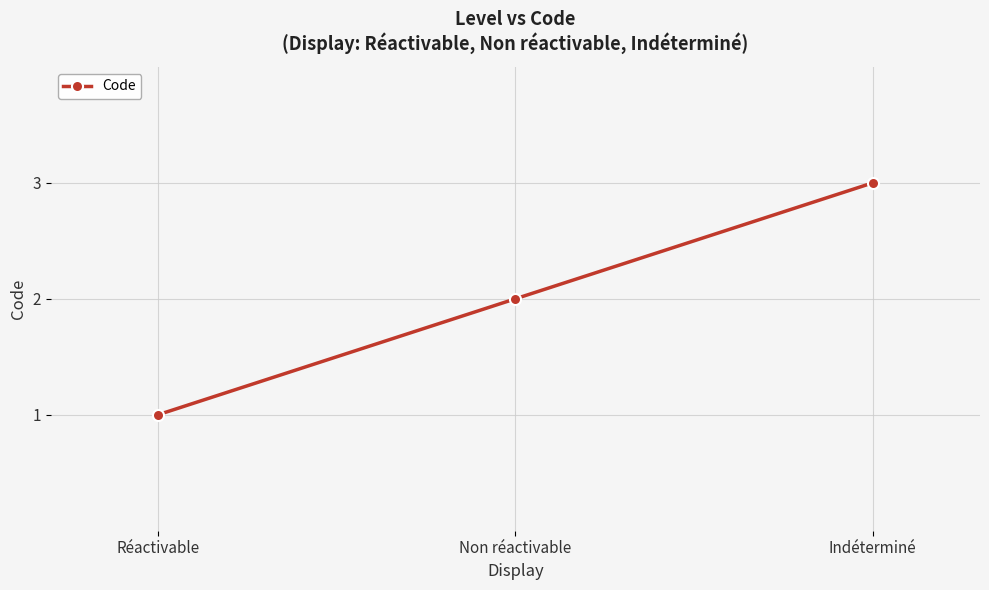

Rank the categories by value from lowest to highest.

Réactivable, Non réactivable, Indéterminé